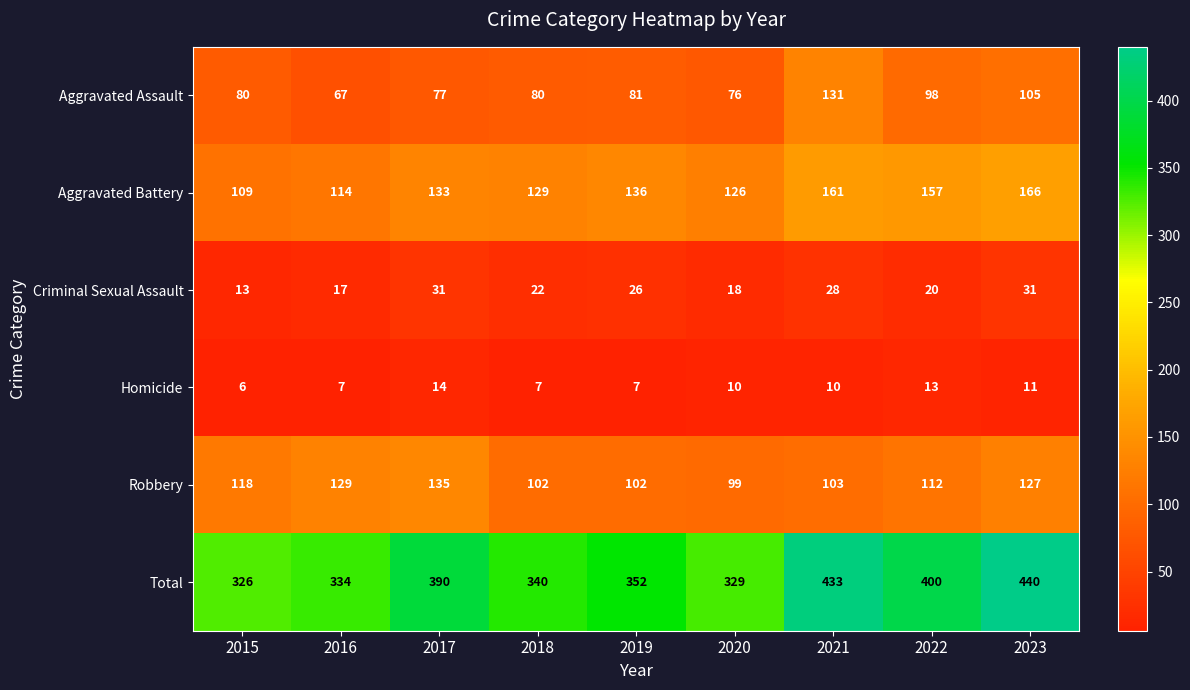

The value of Robbery at 2022 is 177. True or false?

False